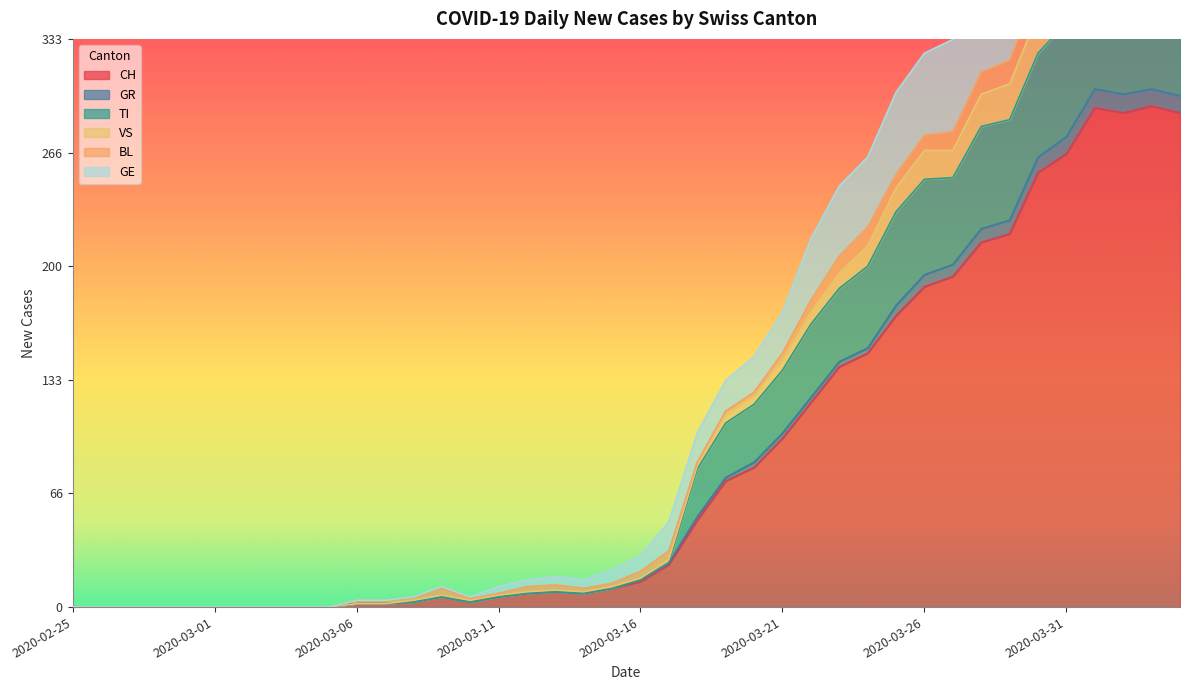

What is the label of the 12th point from the right?

2020-03-24